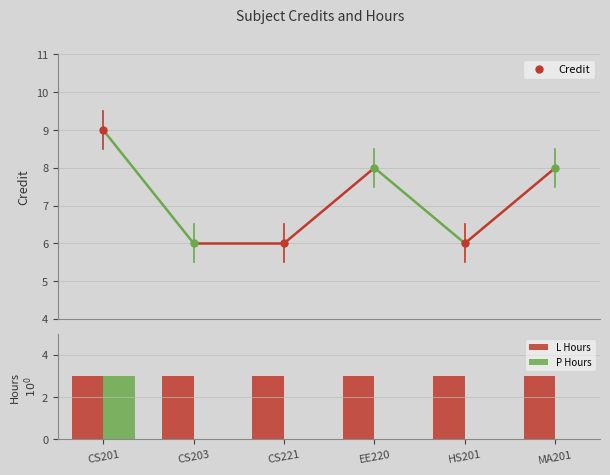

How many distinct data groups are displayed?

2